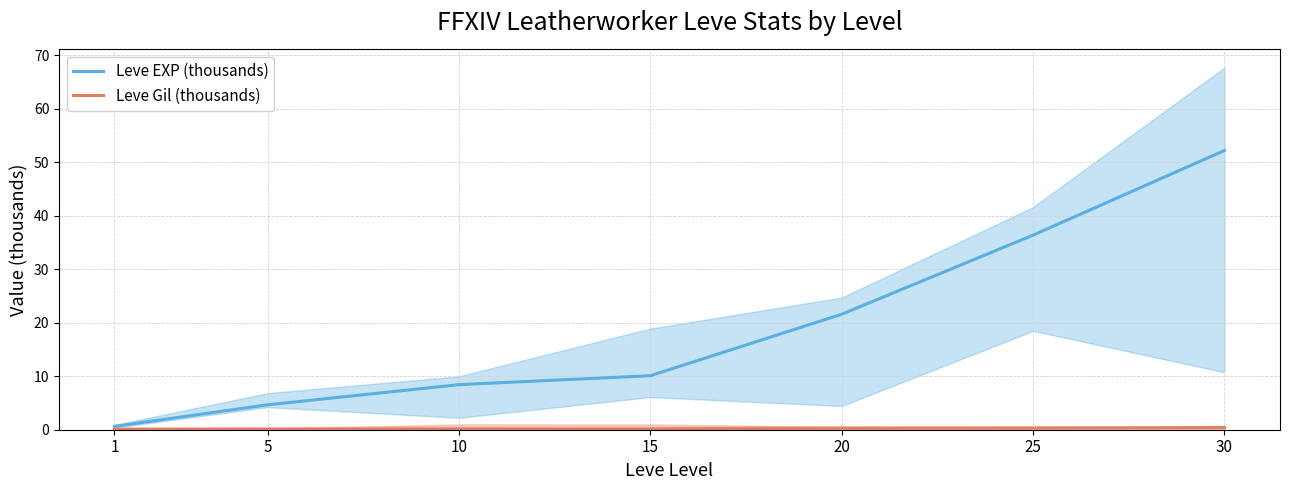

What is the minimum value for Leve Gil (thousands)?

0.1